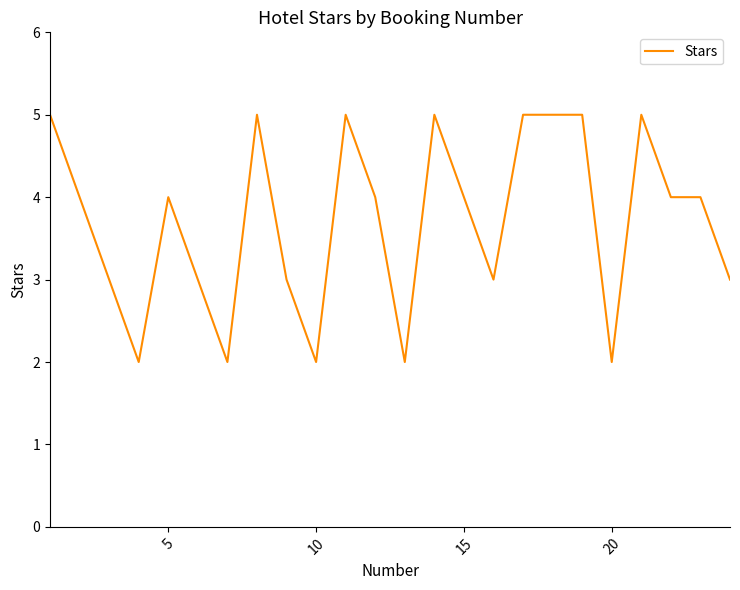

What is the maximum value shown in the chart?

5